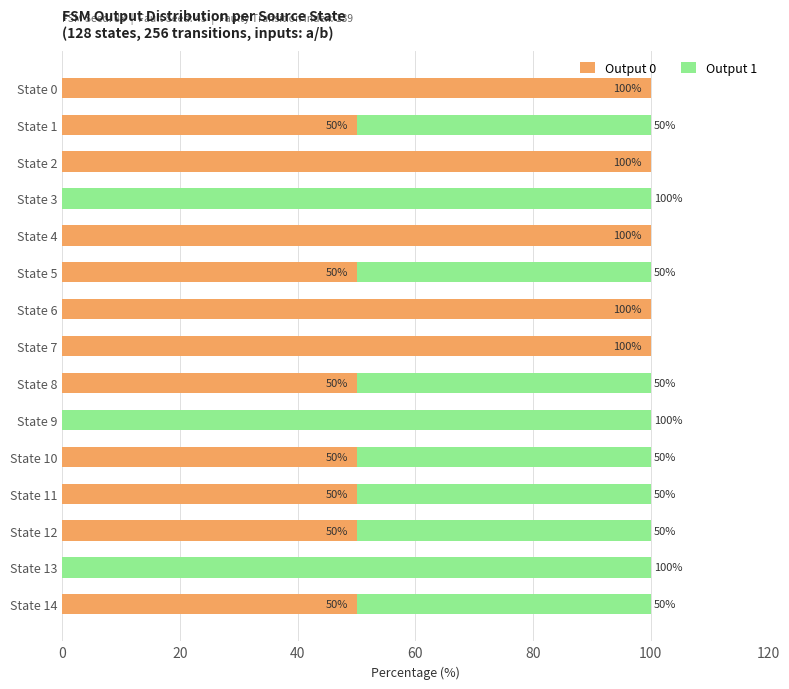

What is the total value across all series at State 12?

100